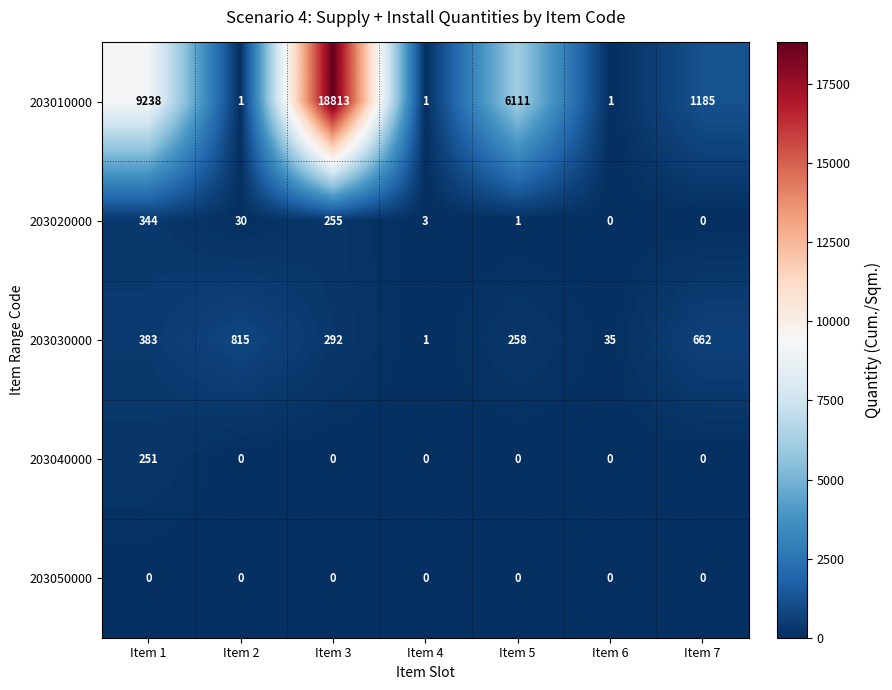

How many values in 203040000 are above zero?

1